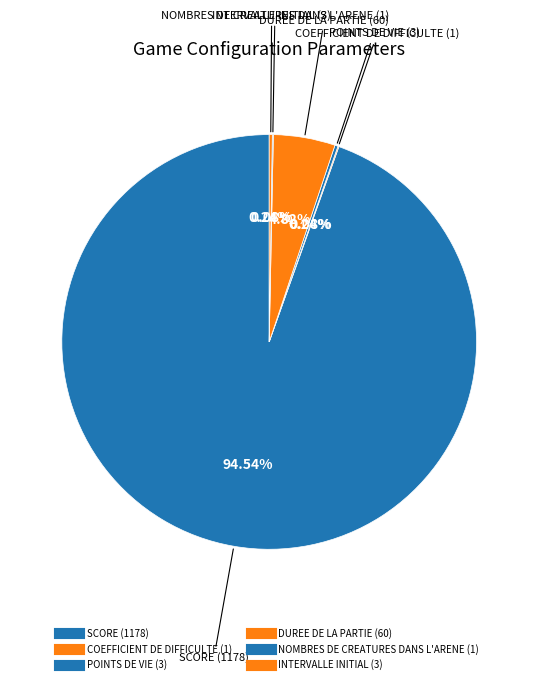

How many segments does this pie chart have?

6